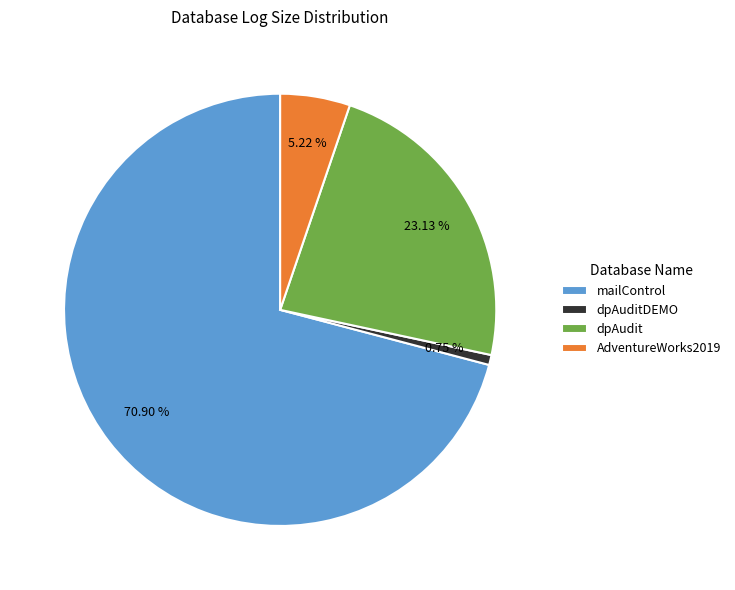

Rank the categories by value from lowest to highest.

dpAuditDEMO, AdventureWorks2019, dpAudit, mailControl